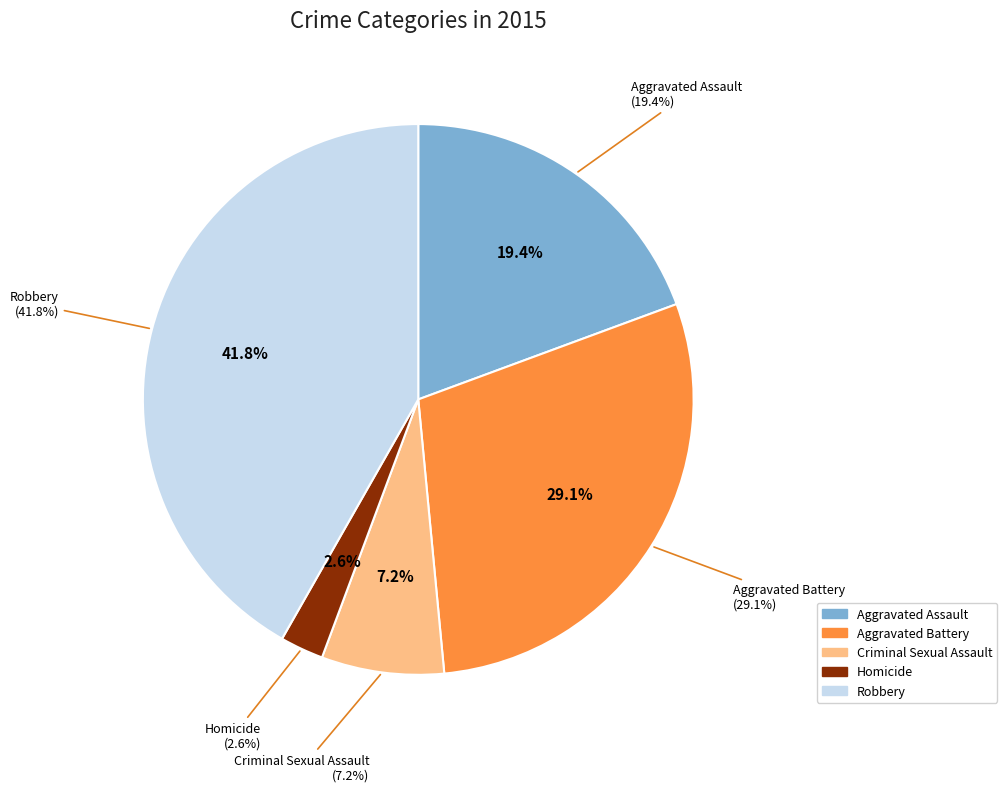

What is the total percentage of Homicide and Robbery?

44.3%